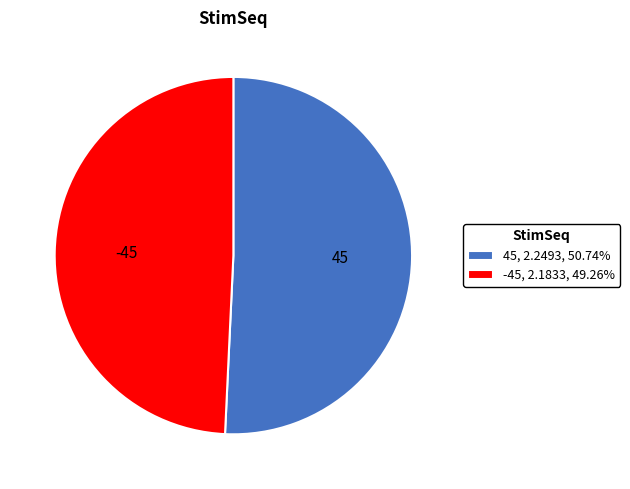

How many slices are in this pie chart?

2